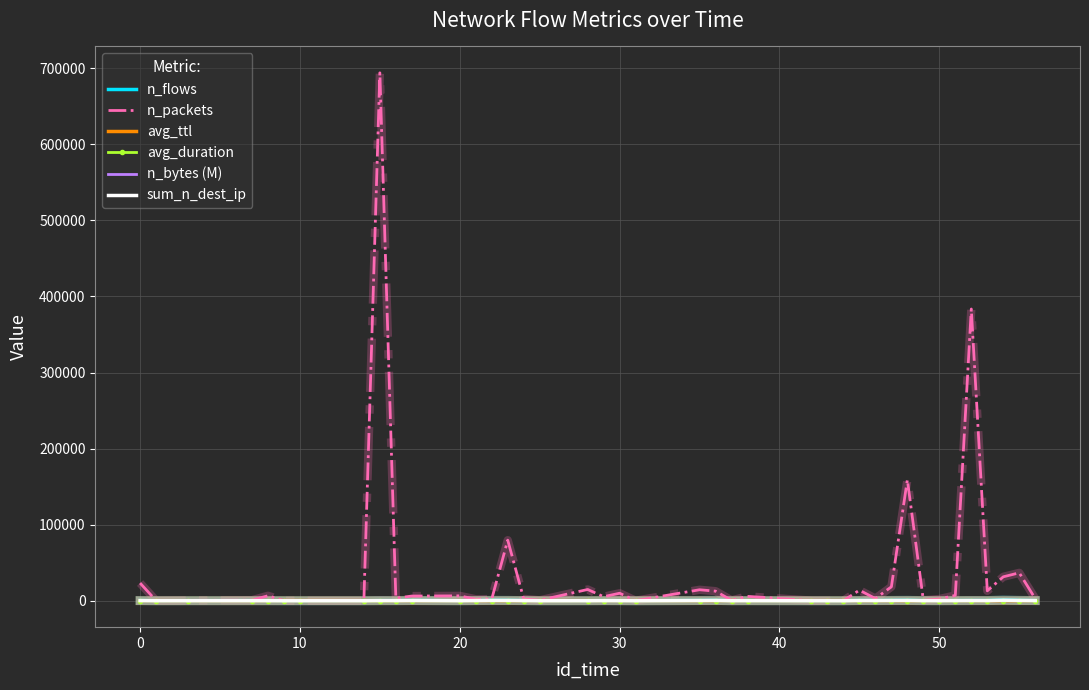

What is the greatest value displayed?

693953.0